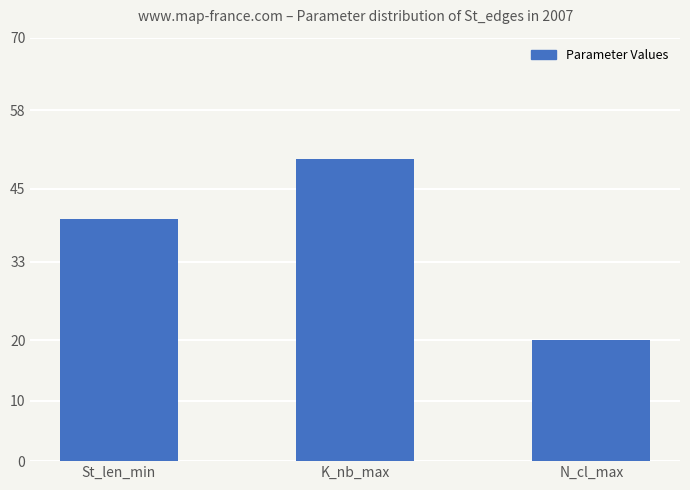

Rank the categories by value from lowest to highest.

N_cl_max, St_len_min, K_nb_max